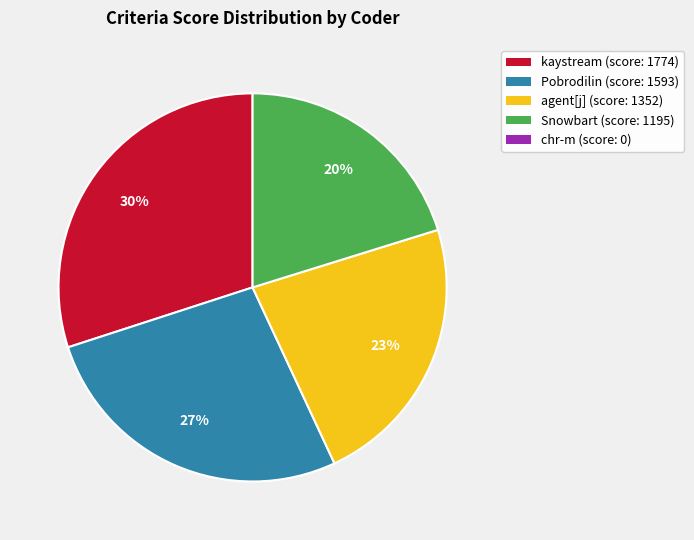

Is there a majority slice in this chart?

No